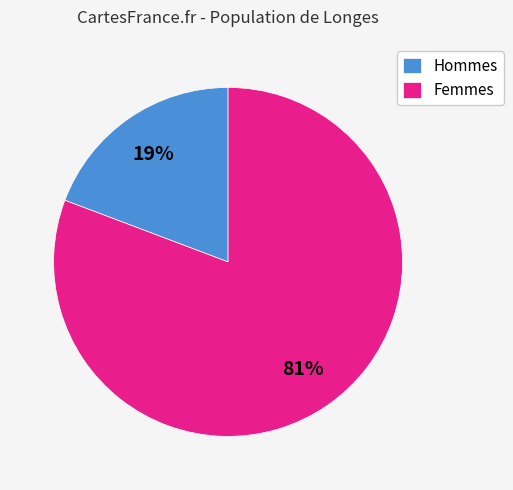

What is the smallest slice in the pie chart?

Hommes